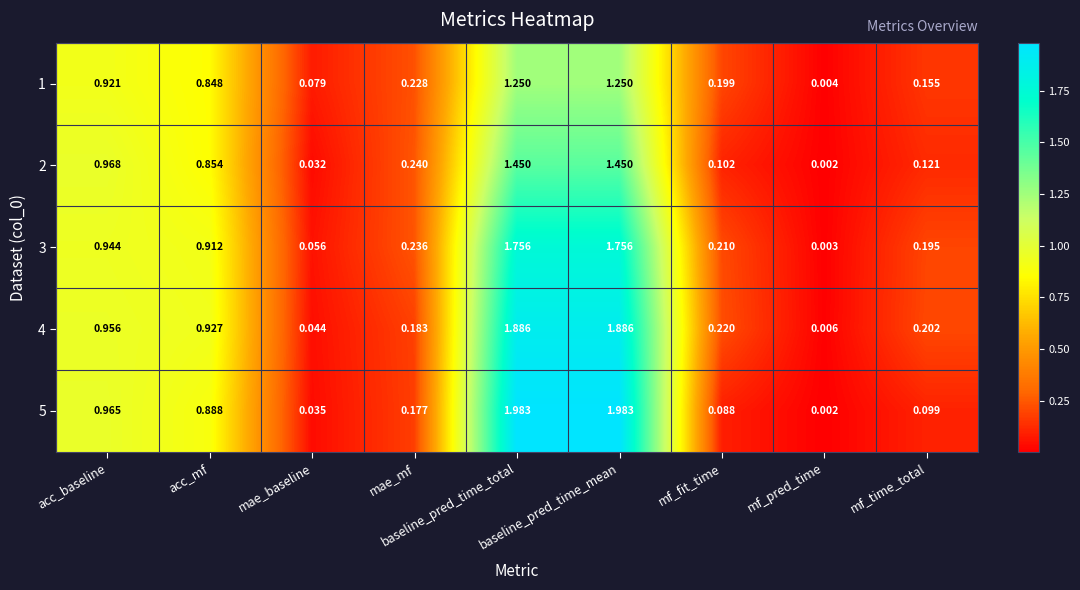

At which label is 4 closest to 0?

mf_pred_time